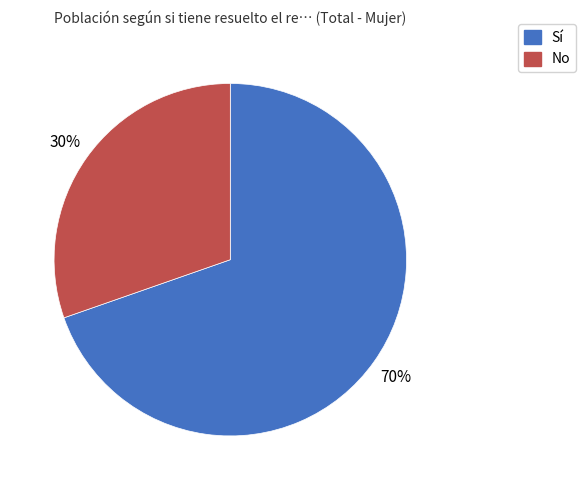

What is the smallest slice in the pie chart?

No